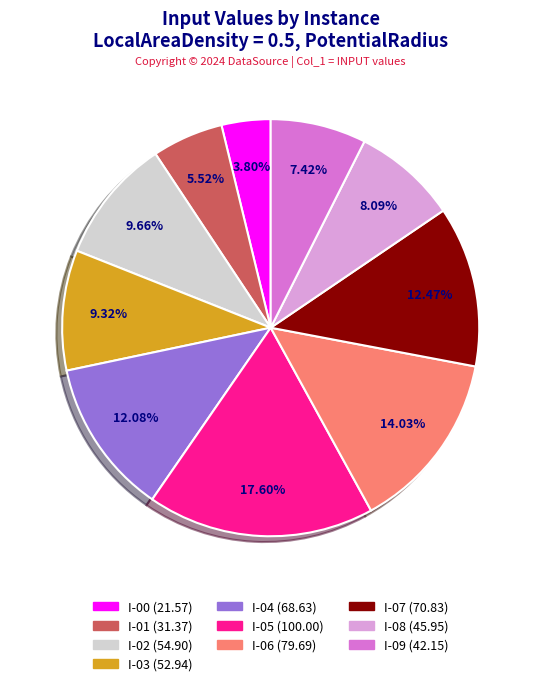

To the nearest percent, what portion does I-08 represent?

8%